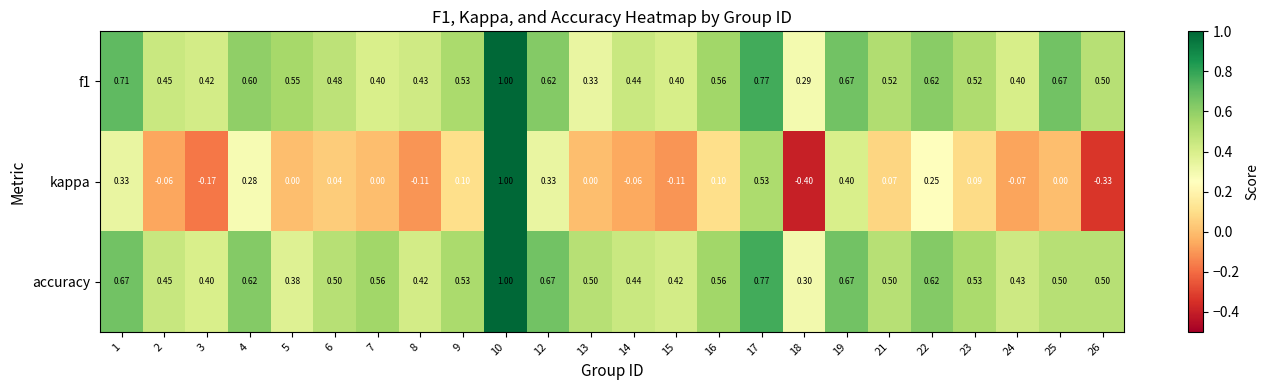

Which series changed the most between 14 and 22?

kappa